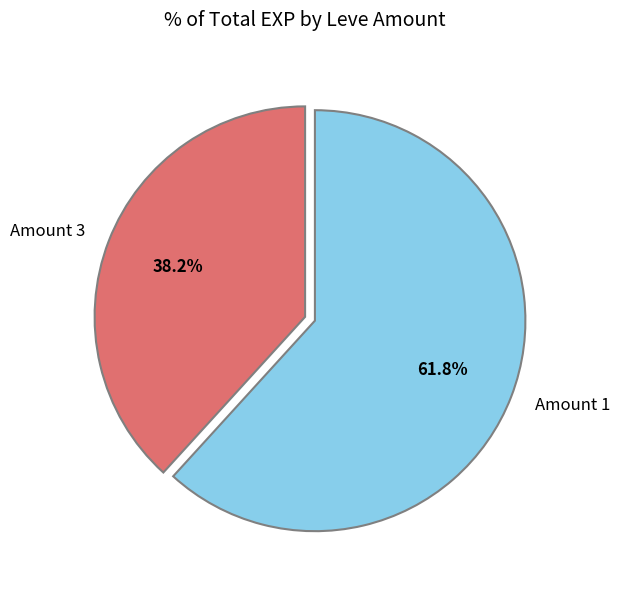

Approximately how many times larger is the value at Amount 3 compared to Amount 1?

0.6